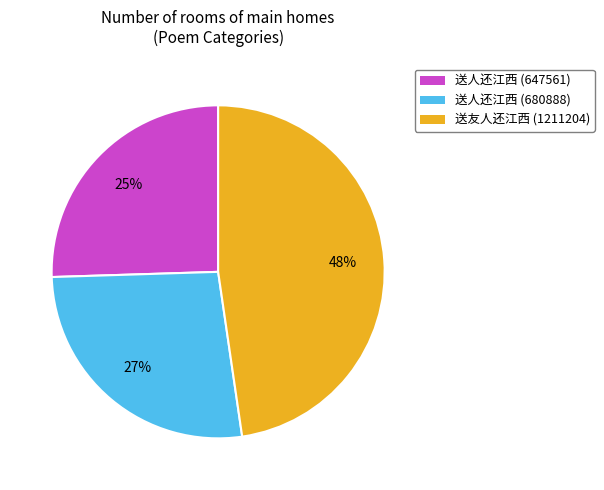

To the nearest percent, what is the average slice percentage?

33%